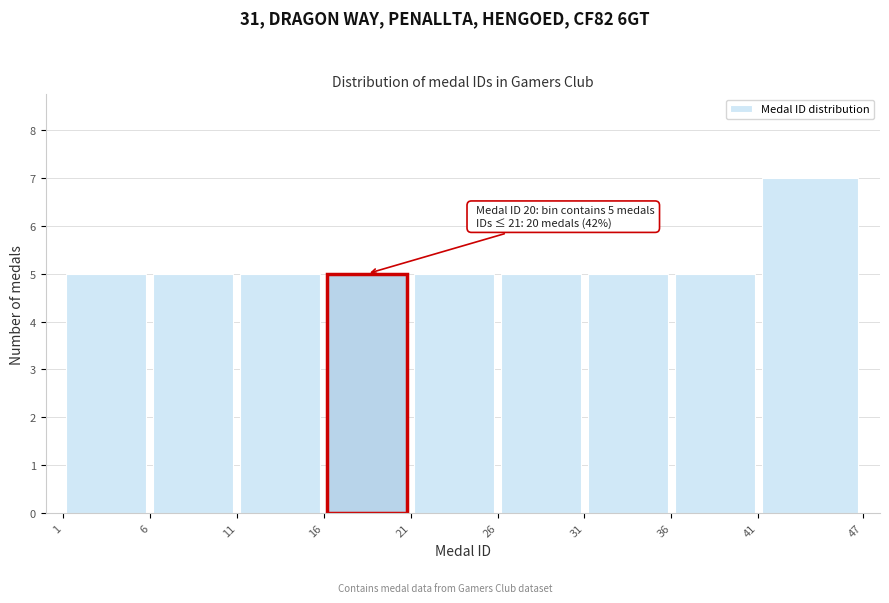

Which range on the x-axis has the tallest bar?

41 to 47